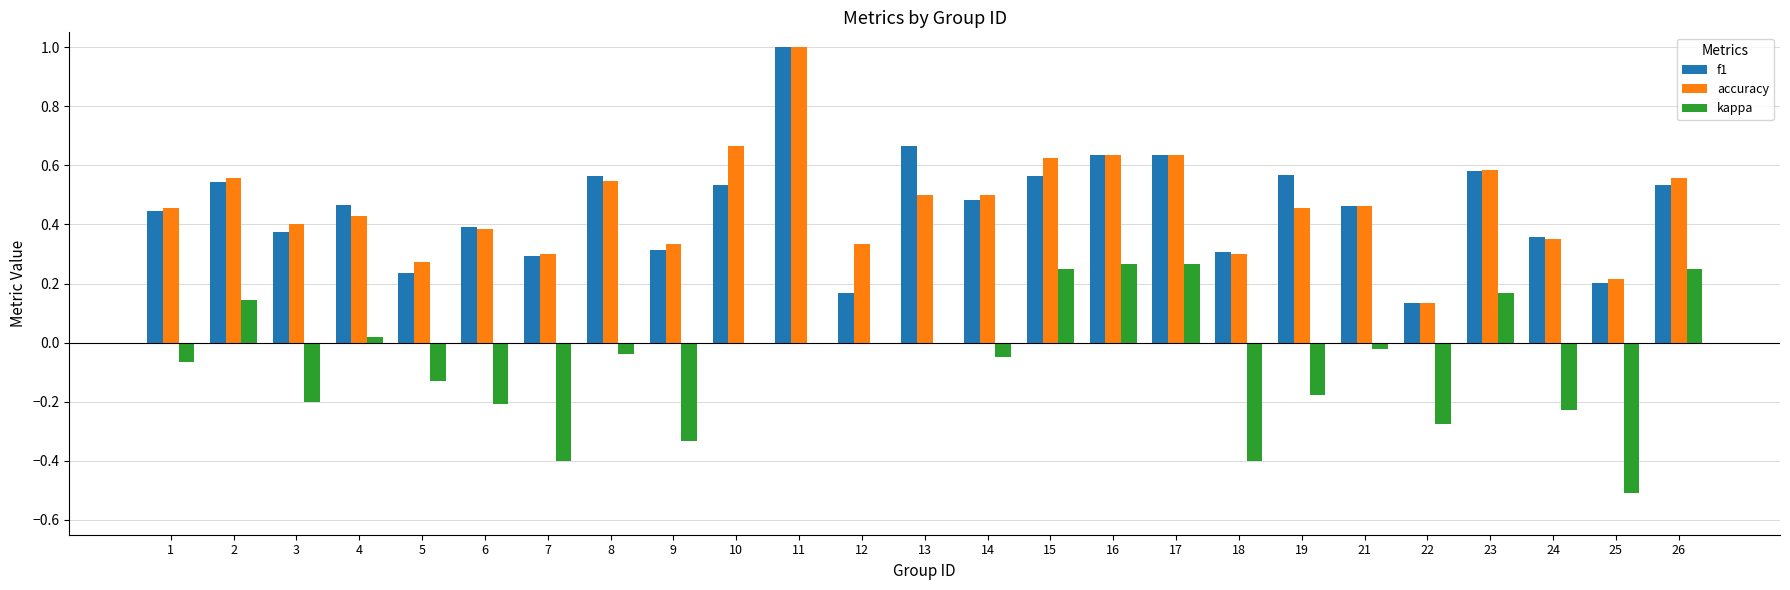

Which category has the highest value in the f1 series?

11